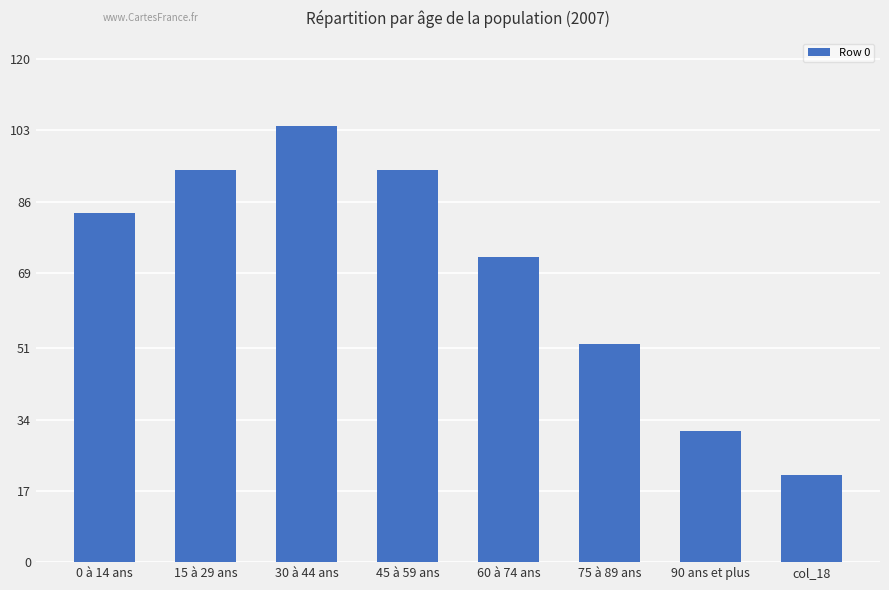

Is it true that the value at 45 à 59 ans is 93.6?

True